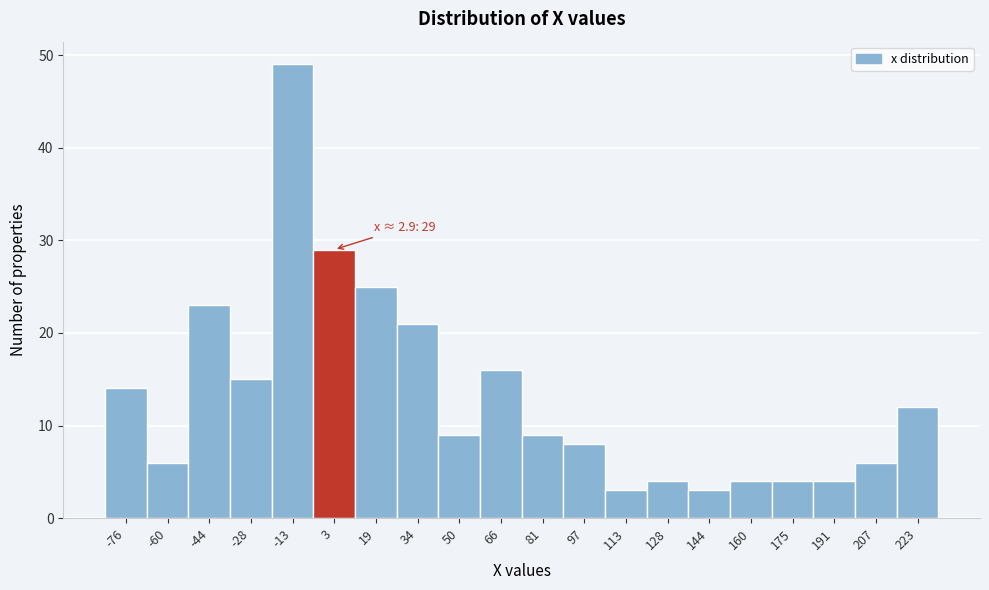

Which range on the x-axis has the tallest bar?

-20 to -4